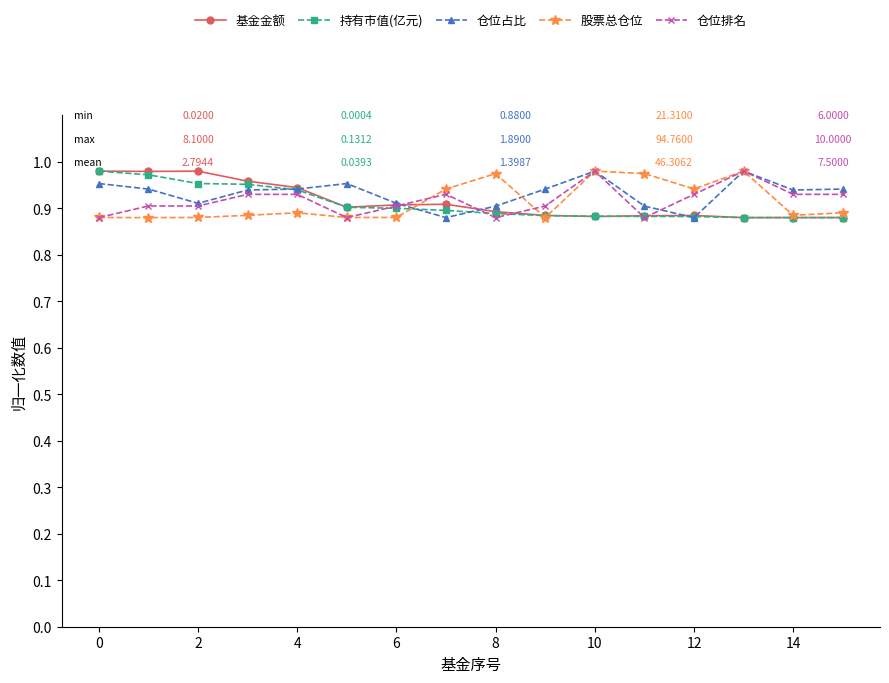

How many interior local valleys does the 股票总仓位 series have?

5